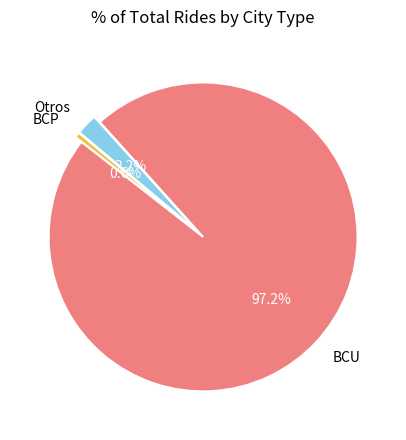

Approximately how many times larger is the value at Otros compared to BCP?

4.0